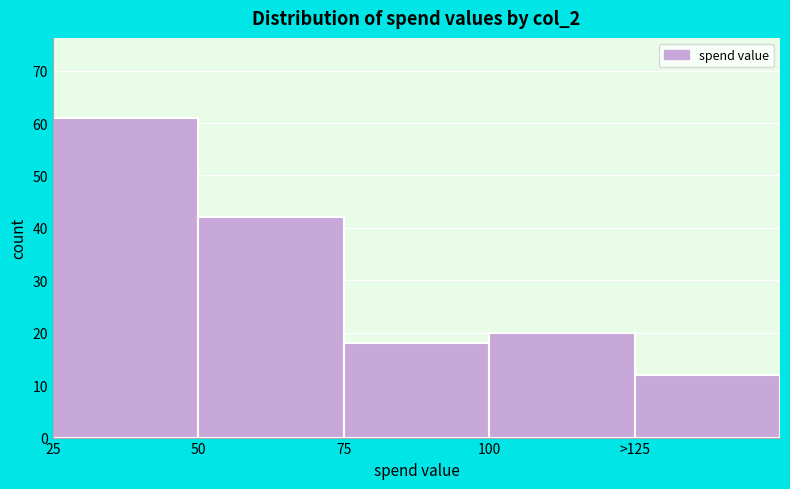

Reading left to right, what are all the values shown in this chart?

61	42	18	20	12